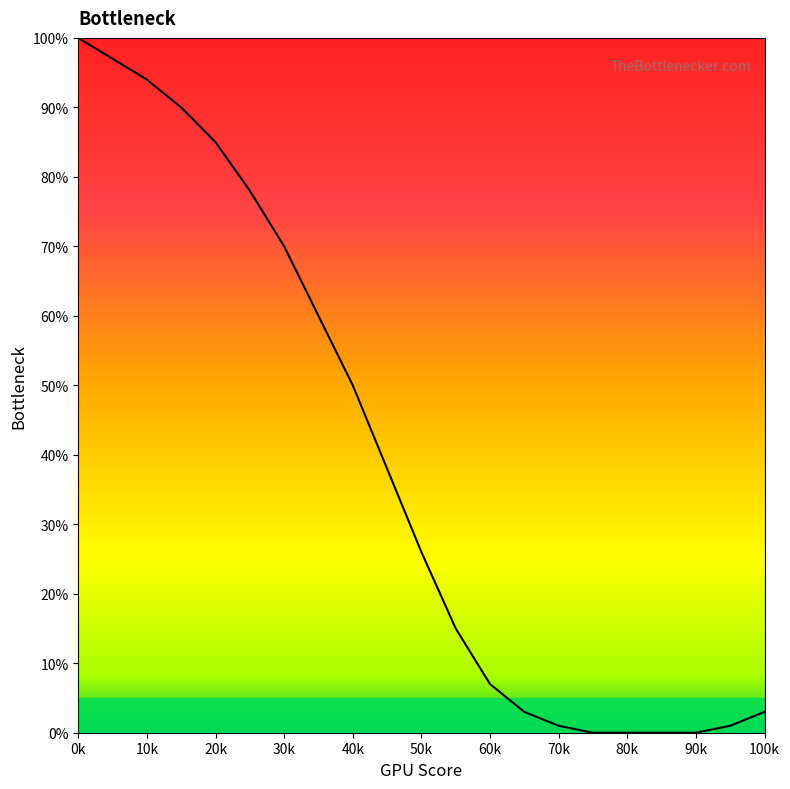

Reading left to right, extract all data points from this chart.

100	97	94	90	85	78	70	60	50	38	26	15	7	3	1	0	0	0	0	1	3	6	10	15	21	28	35	42	48	54	59